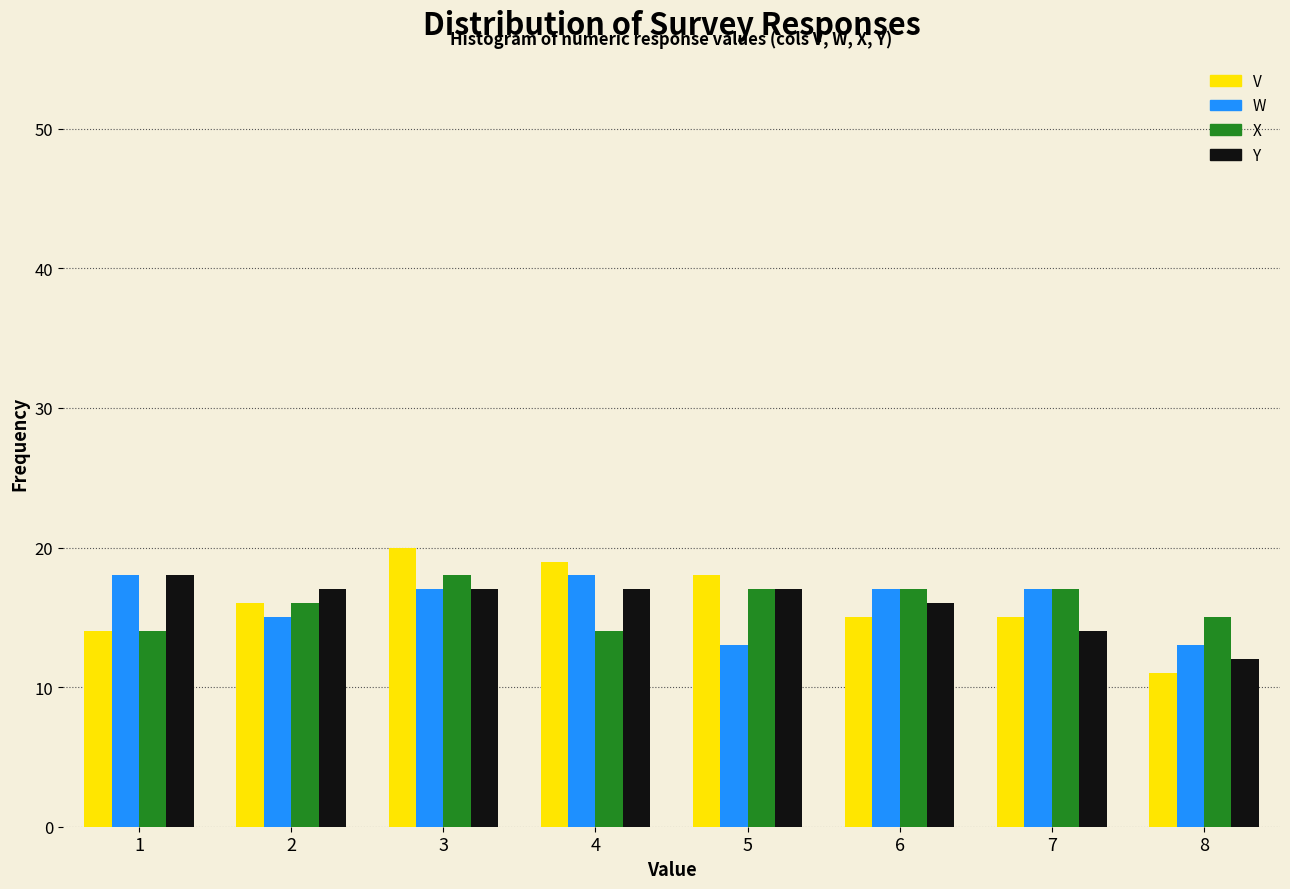

Reading left to right, transcribe this chart: for each range on the x-axis, give the height of each series' bar. The values are not printed on the chart, so give them approximately, as read against the axis.

0.5 to 1.5: V=14	W=18	X=14	Y=18
1.5 to 2.5: V=16	W=15	X=16	Y=17
2.5 to 3.5: V=20	W=17	X=18	Y=17
3.5 to 4.5: V=19	W=18	X=14	Y=17
4.5 to 5.5: V=18	W=13	X=17	Y=17
5.5 to 6.5: V=15	W=17	X=17	Y=16
6.5 to 7.5: V=15	W=17	X=17	Y=14
7.5 to 8.5: V=11	W=13	X=15	Y=12